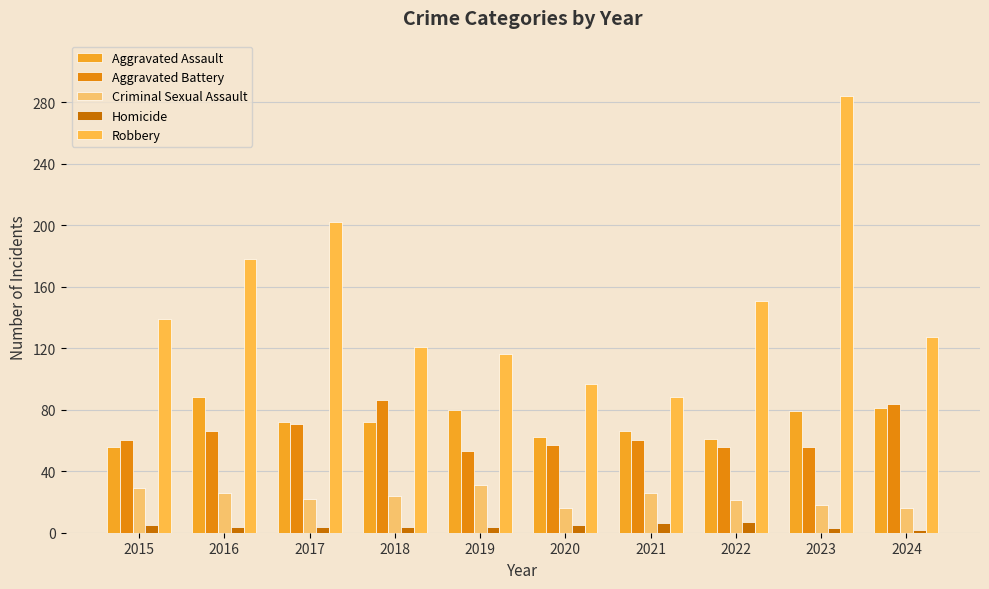

Reading left to right, what are all the values shown in this chart?

Aggravated Assault: 2015=56	2016=88	2017=72	2018=72	2019=80	2020=62	2021=66	2022=61	2023=79	2024=81
Aggravated Battery: 2015=60	2016=66	2017=71	2018=86	2019=53	2020=57	2021=60	2022=56	2023=56	2024=84
Criminal Sexual Assault: 2015=29	2016=26	2017=22	2018=24	2019=31	2020=16	2021=26	2022=21	2023=18	2024=16
Homicide: 2015=5	2016=4	2017=4	2018=4	2019=4	2020=5	2021=6	2022=7	2023=3	2024=2
Robbery: 2015=139	2016=178	2017=202	2018=121	2019=116	2020=97	2021=88	2022=151	2023=284	2024=127